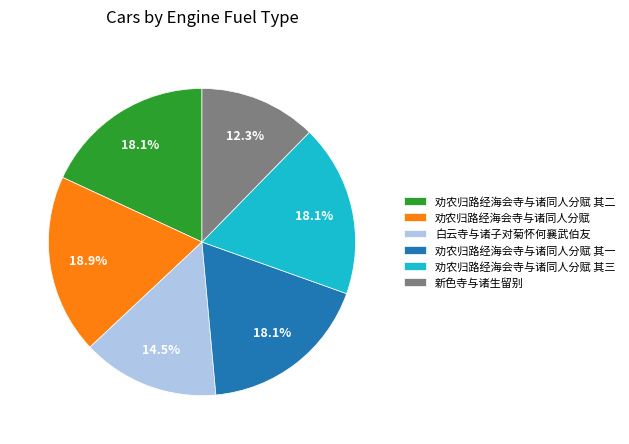

To the nearest percent, what is the difference between the 新色寺与诸生留别 and 劝农归路经海会寺与诸同人分赋 其二 slice percentages?

6%